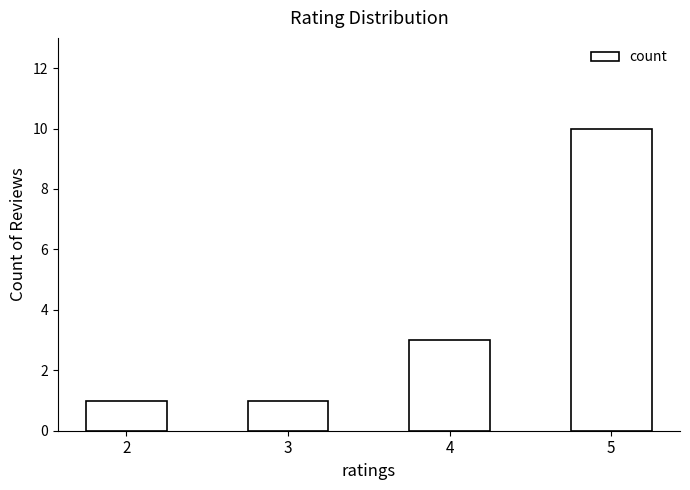

Reading right to left, extract all data points from this chart.

5=10	4=3	3=1	2=1